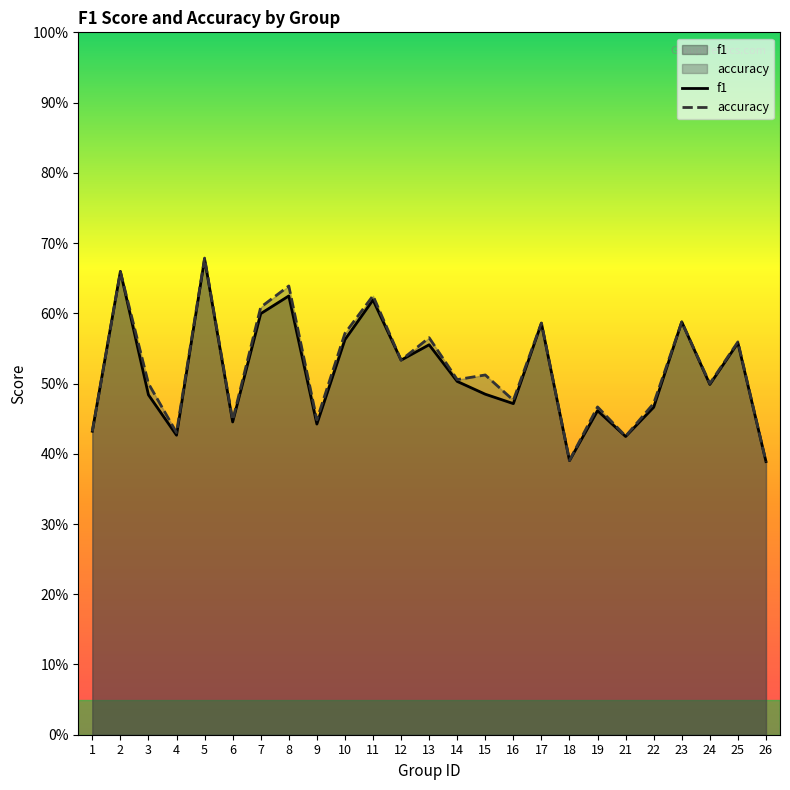

What is the value of the f1 point at the 19th from the left?

0.5